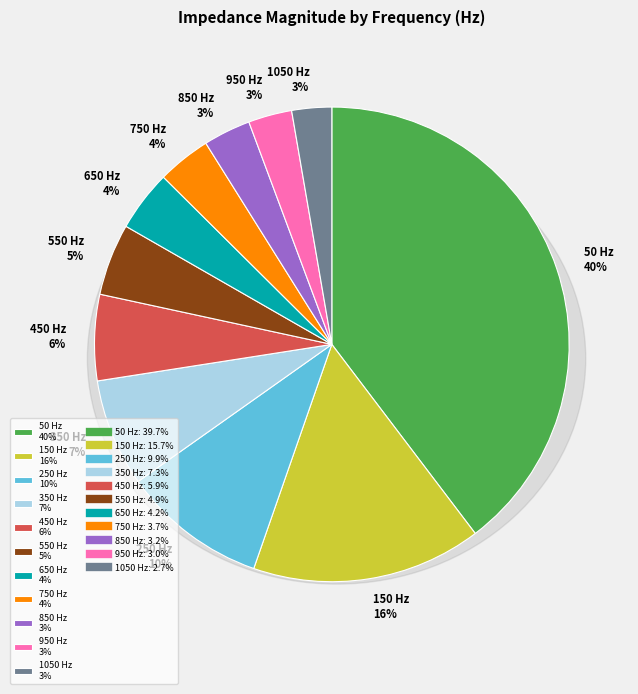

Is it true that 550 is 5% of the pie?

True